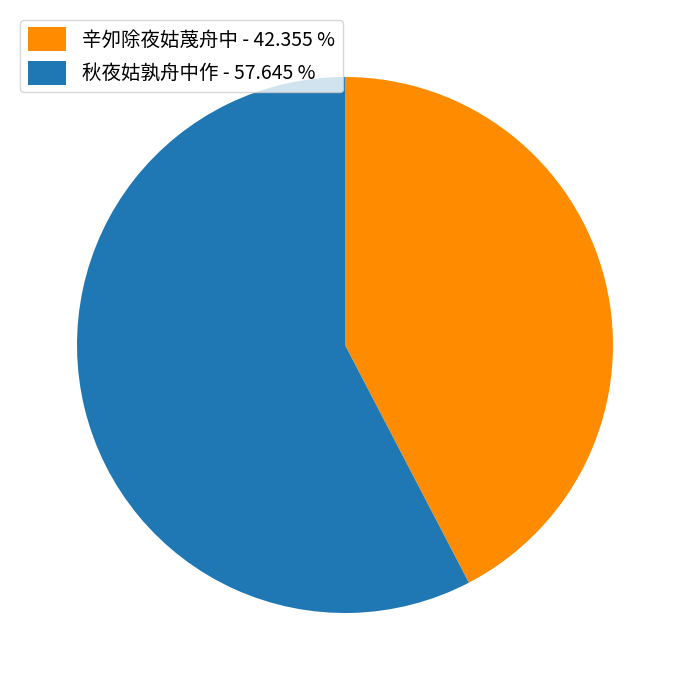

True or false: 辛夘除夜姑蔑舟中 accounts for 28% of the total.

False